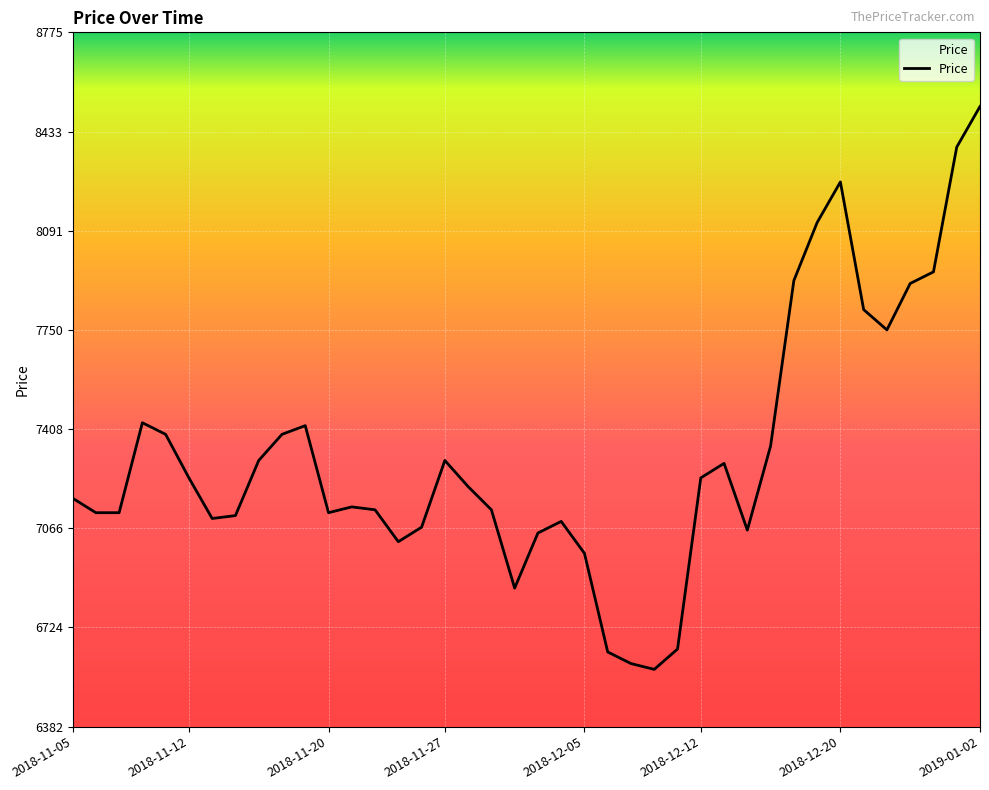

What is the smallest value displayed?

6580